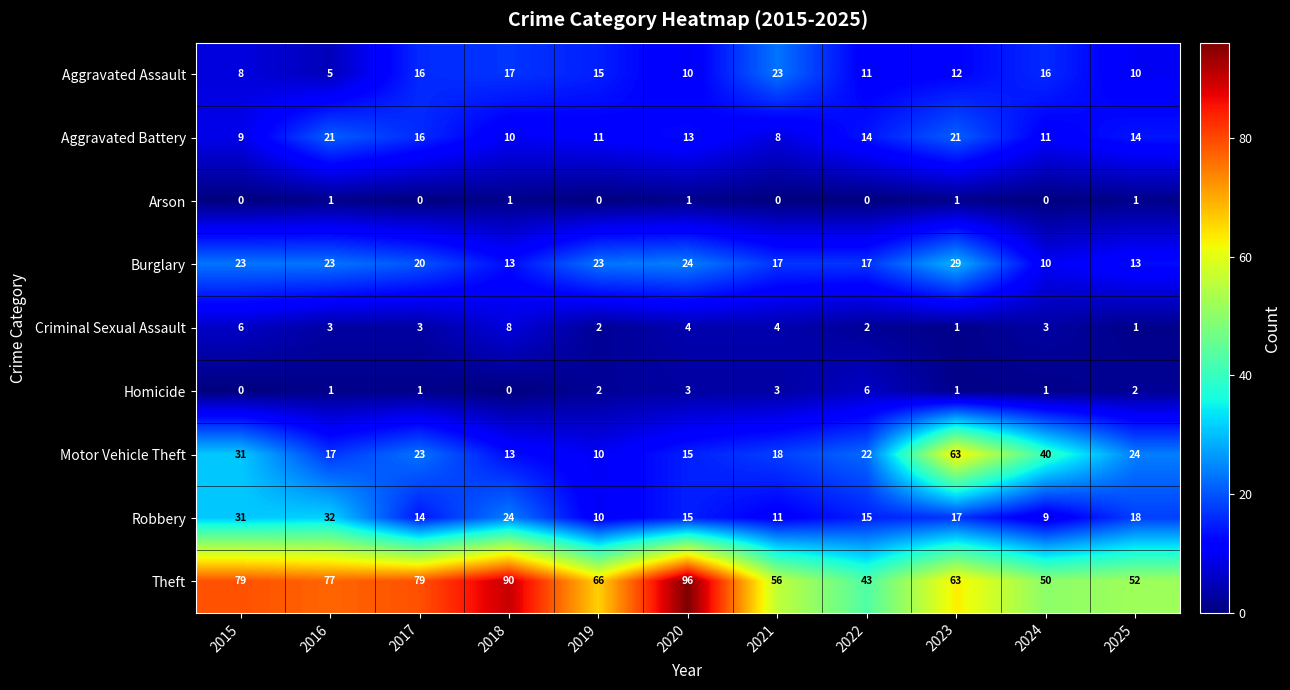

List the series in order of their peak value, lowest first.

Arson, Homicide, Criminal Sexual Assault, Aggravated Battery, Aggravated Assault, Burglary, Robbery, Motor Vehicle Theft, Theft